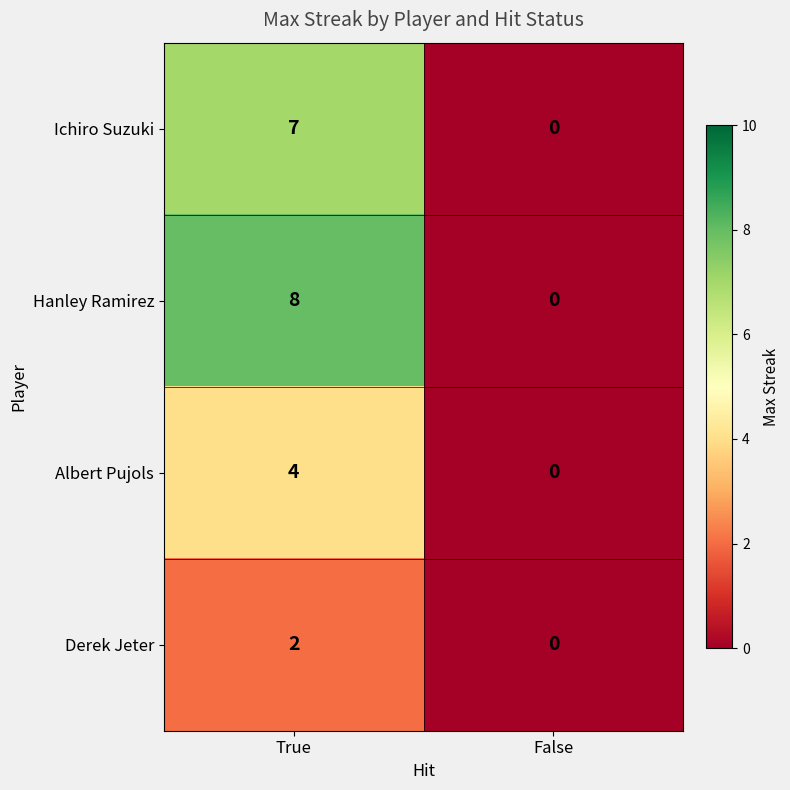

Reading left to right, what are all the values shown in this chart?

Ichiro Suzuki: 7	0
Hanley Ramirez: 8	0
Albert Pujols: 4	0
Derek Jeter: 2	0